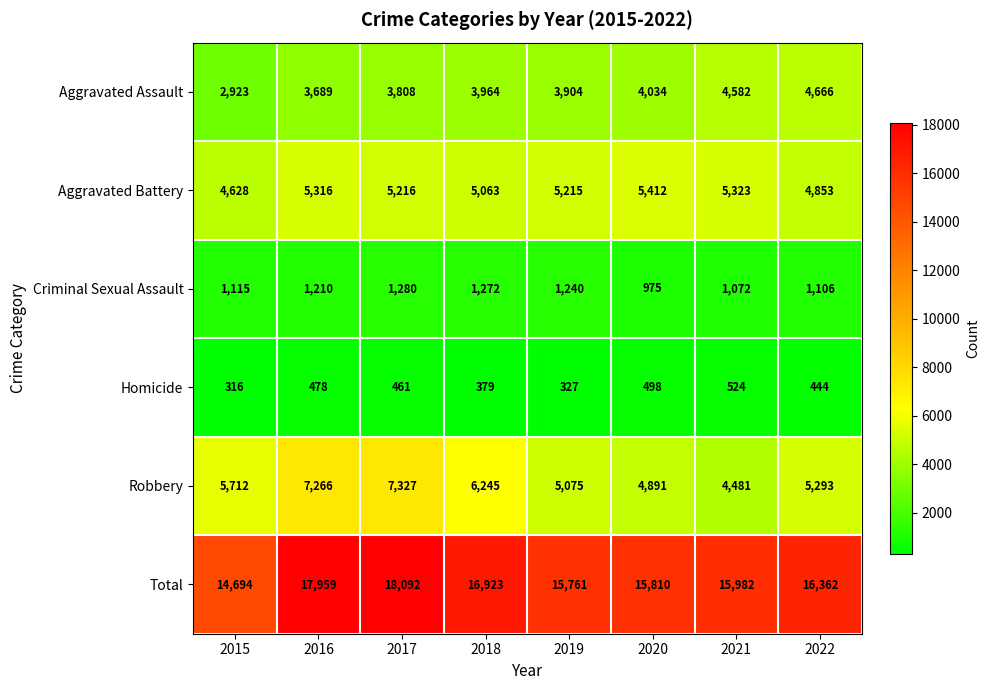

What is the approximate value of Total at 2021?

15982